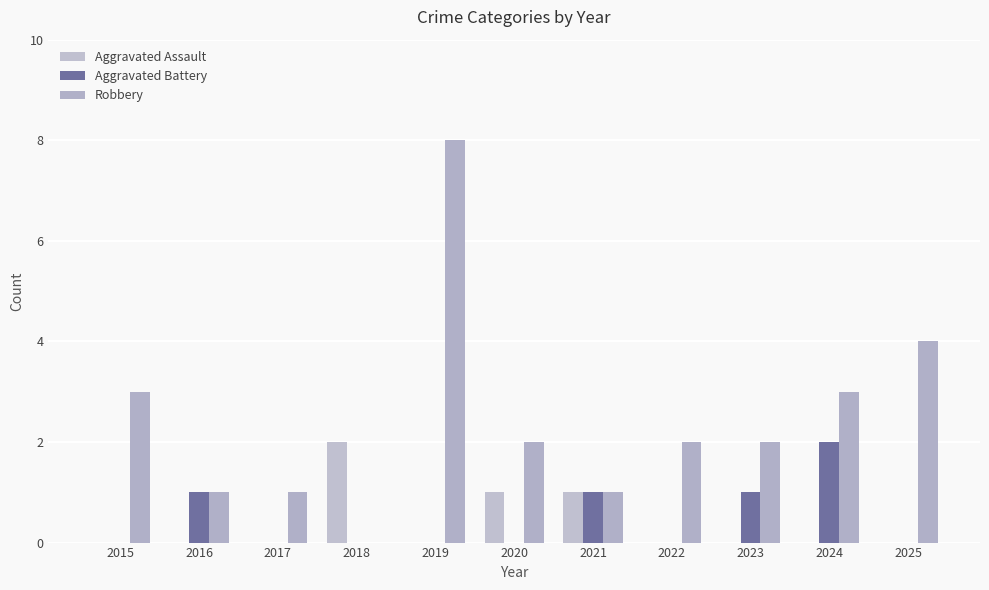

How many positive values does the Robbery series have?

10